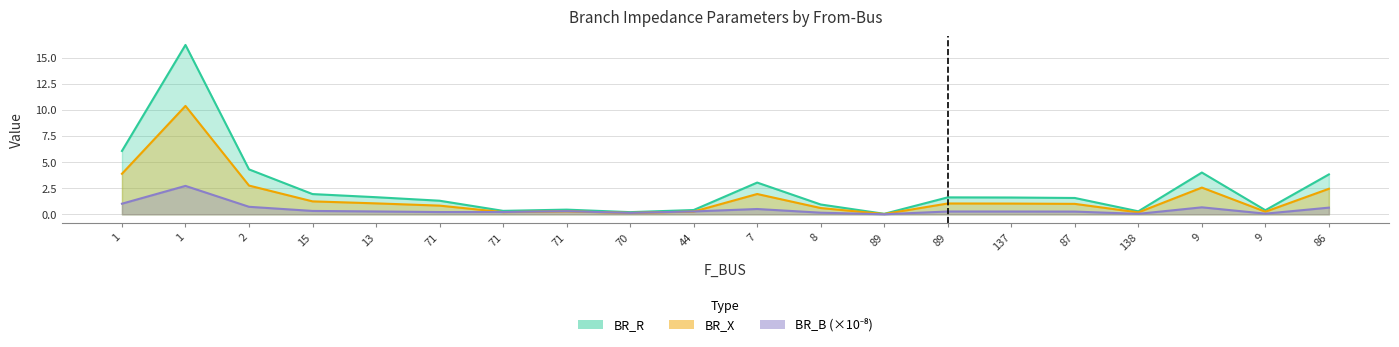

Is the value of BR_B at 44 greater than the value of BR_R at 13?

No